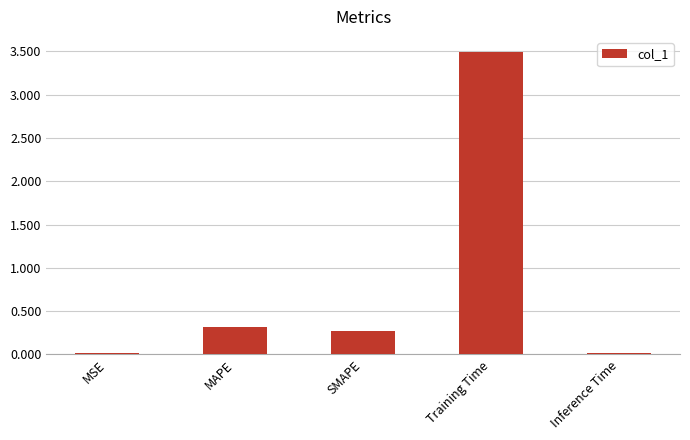

Is it true that the value at MAPE is 0.1?

False